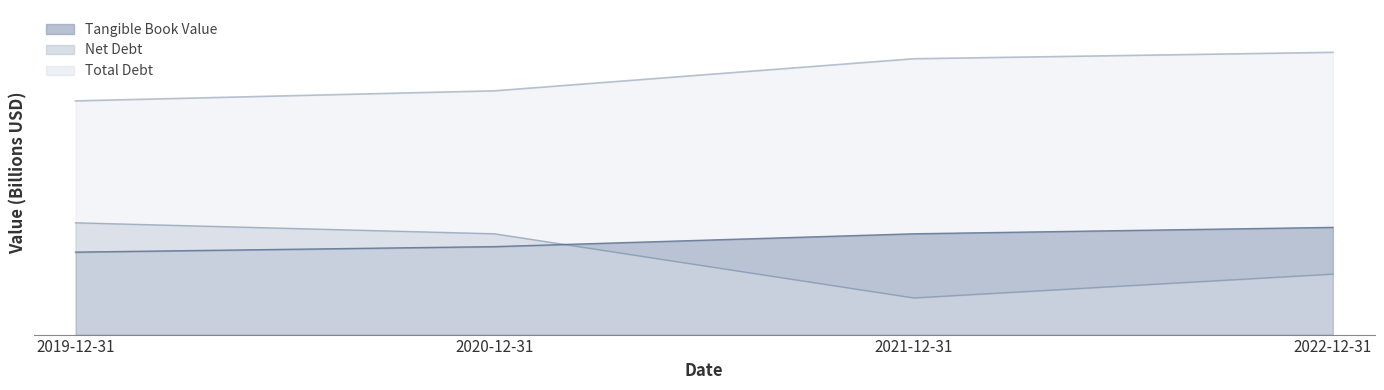

What is the greatest value displayed?

308